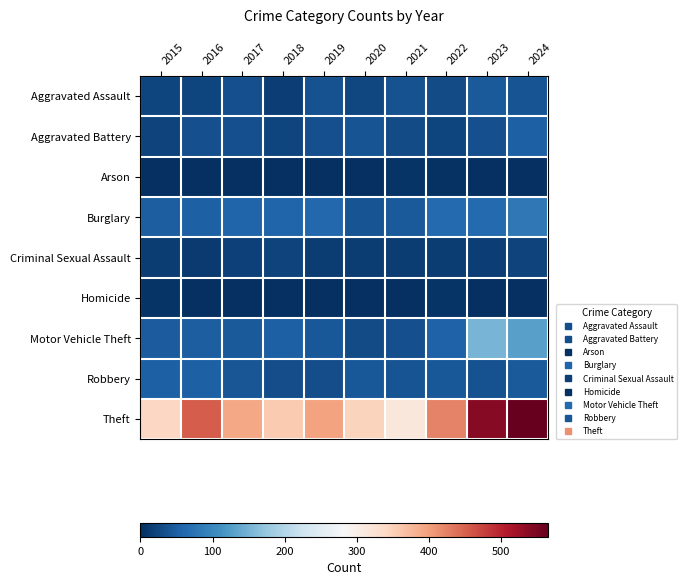

What is the spread (max minus min) of values at 2024?

565